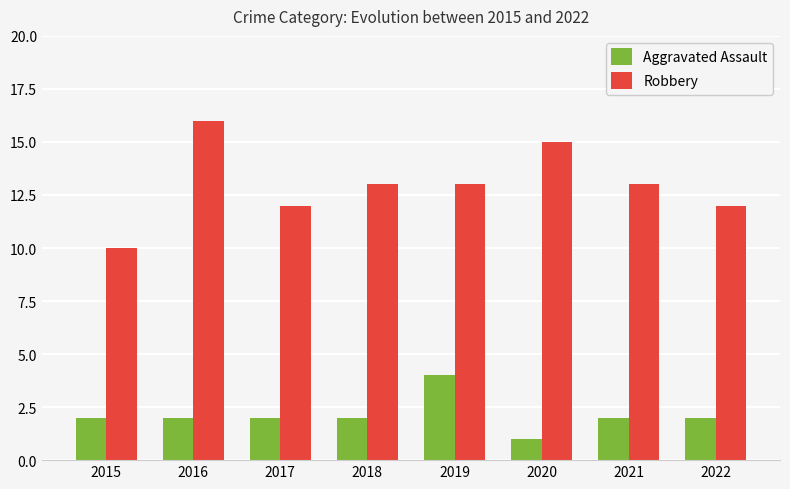

How many bars are there in each group?

2